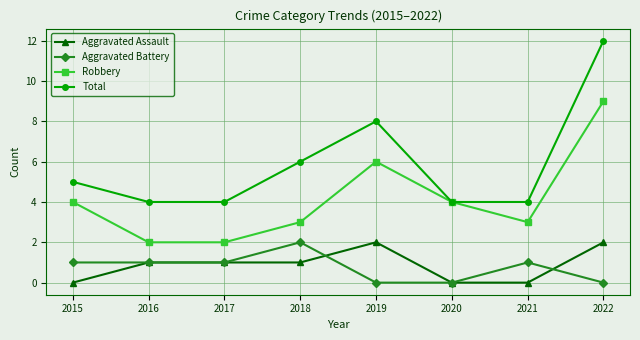

The value of Robbery at 2022 is 9. True or false?

True